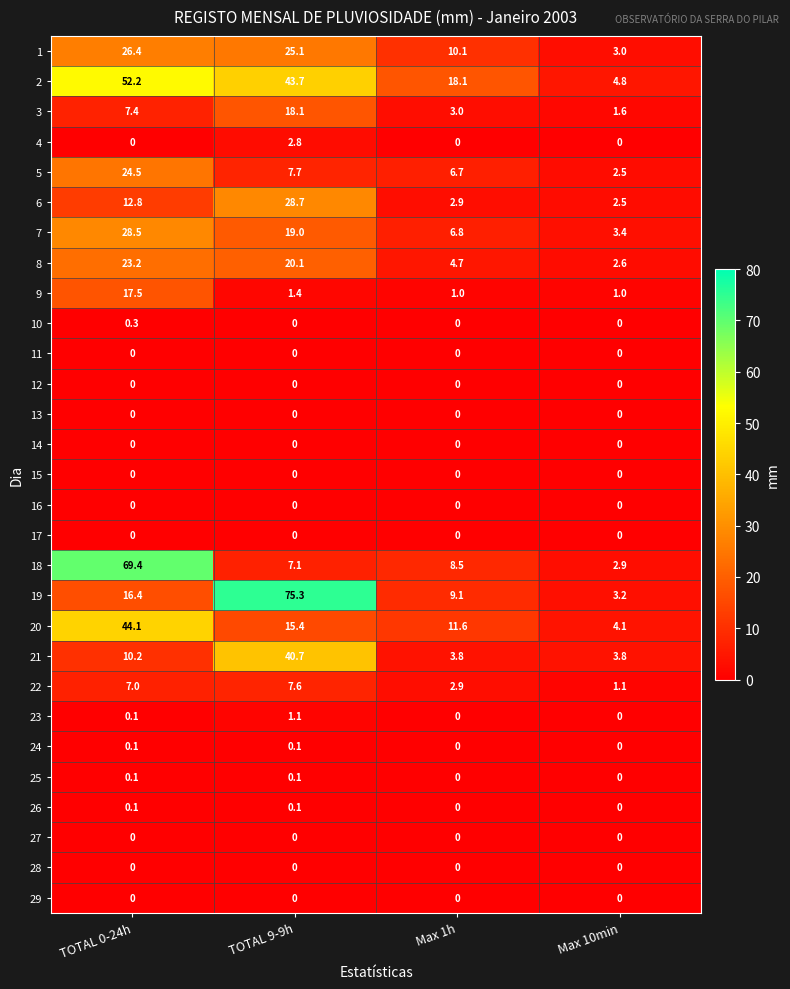

What is the spread (max minus min) of values at TOTAL 9-9h?

75.3